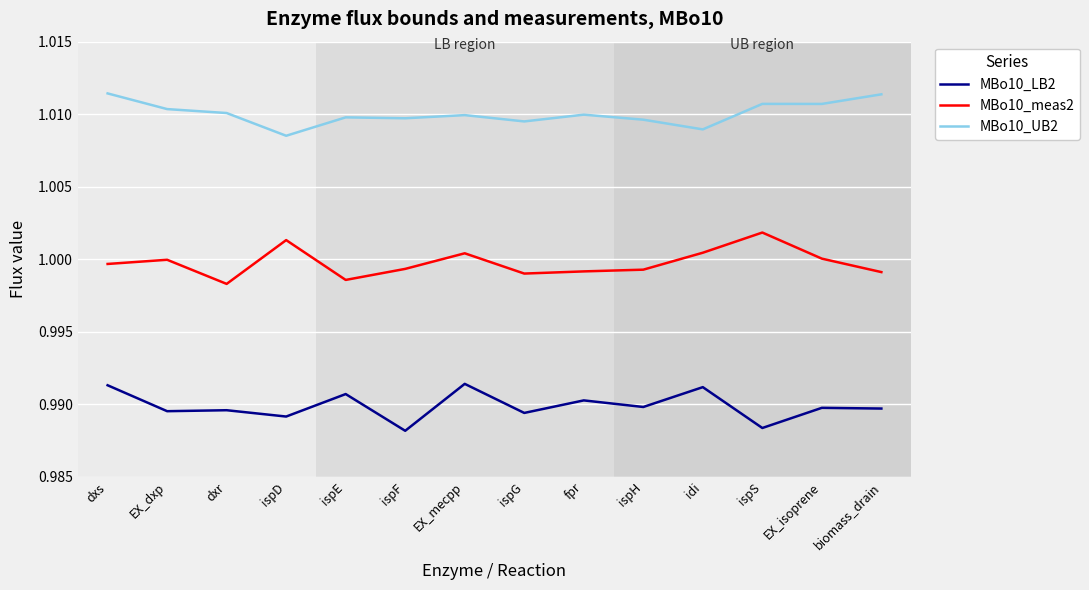

Where is MBo10_meas2 nearest to the value 1?

EX_isoprene